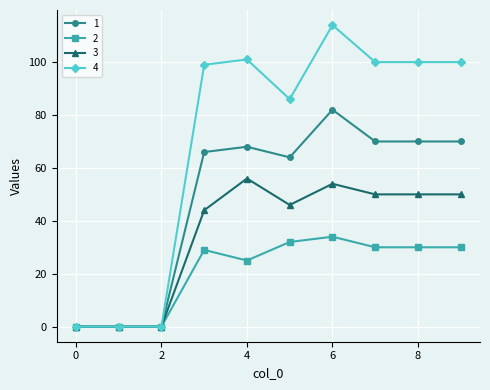

What is the sum of all 2 values?

210